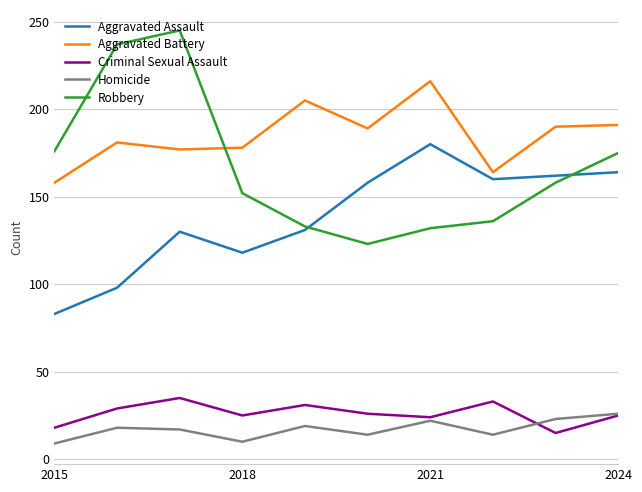

How many lines are shown in the chart?

5